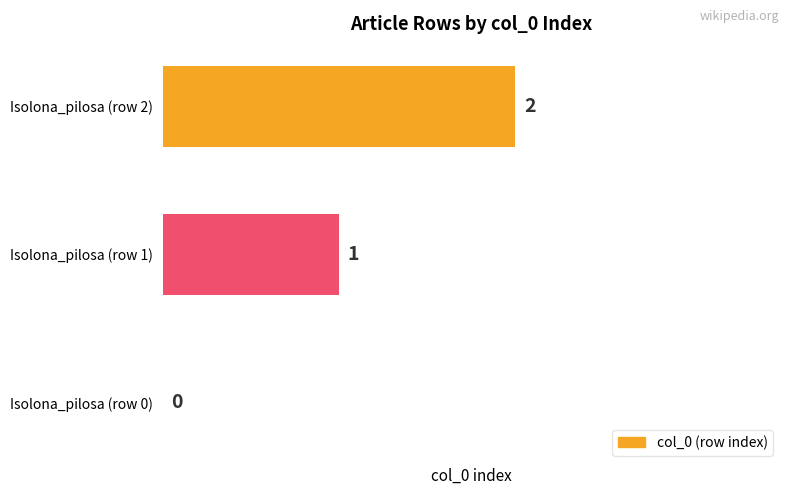

What is the change in value from Isolona_pilosa (row 0) to Isolona_pilosa (row 2)?

+2